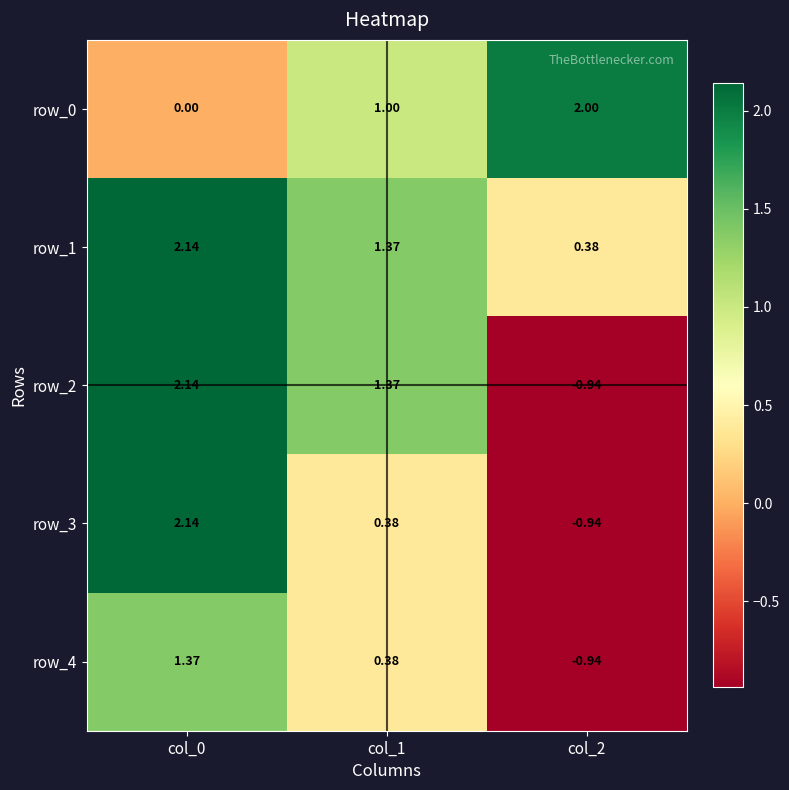

Is the value of row_0 at col_2 greater than the value of row_1 at col_2?

Yes